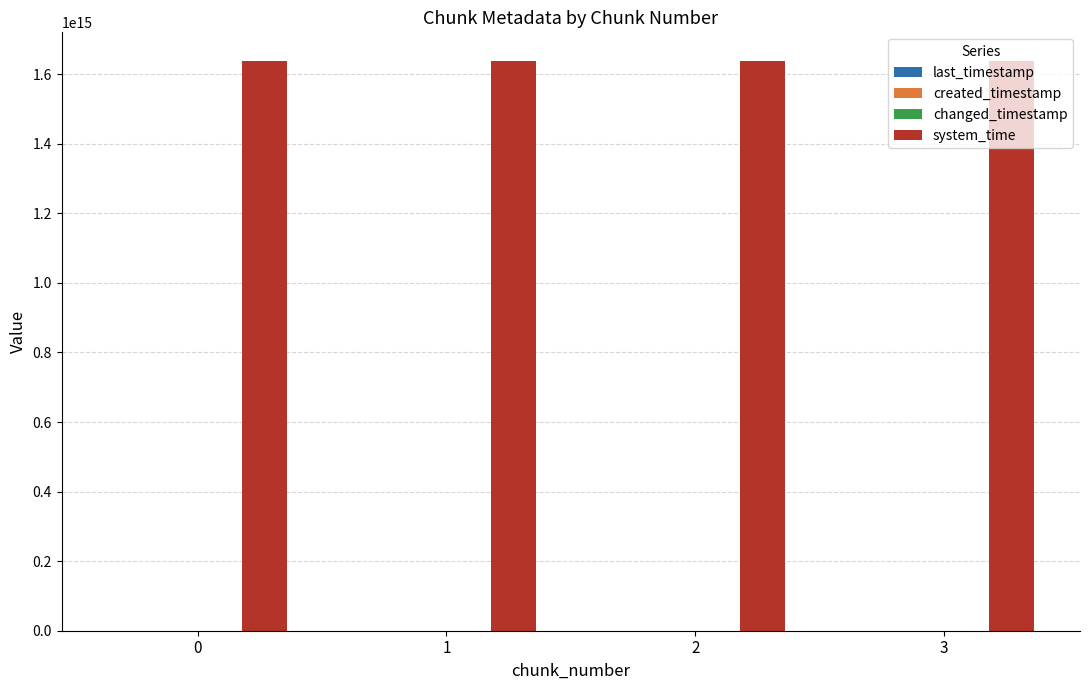

How many data points does each series have?

4